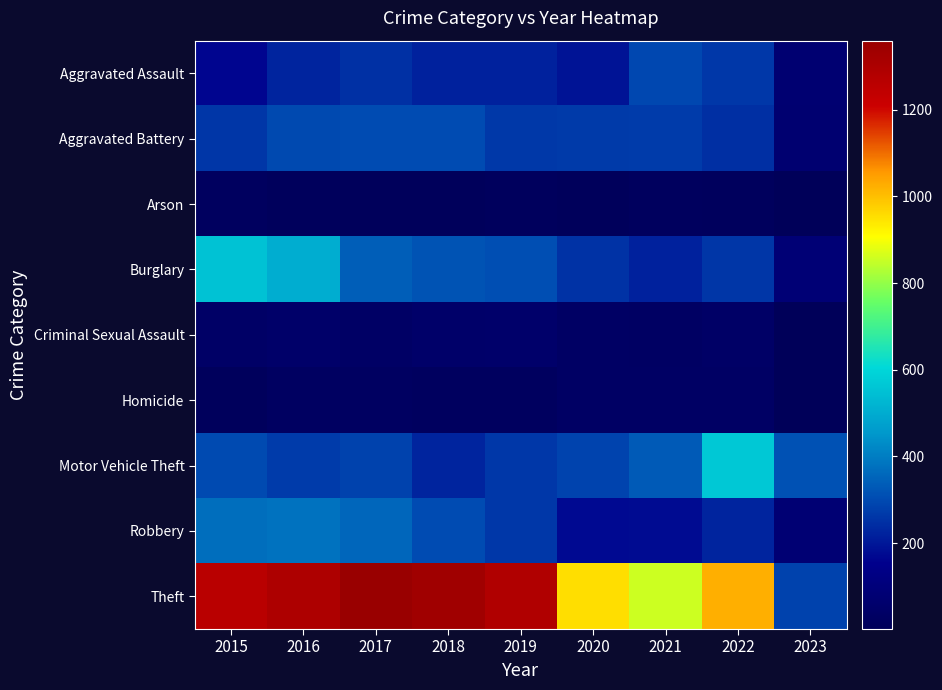

Reading right to left, extract all data points from this chart.

Aggravated Assault: 2023=75	2022=264	2021=295	2020=192	2019=220	2018=220	2017=251	2016=225	2015=164
Aggravated Battery: 2023=72	2022=248	2021=270	2020=269	2019=267	2018=302	2017=303	2016=298	2015=260
Arson: 2023=2	2022=16	2021=18	2020=12	2019=16	2018=8	2017=12	2016=14	2015=22
Burglary: 2023=86	2022=261	2021=220	2020=252	2019=308	2018=319	2017=339	2016=505	2015=552
Criminal Sexual Assault: 2023=4	2022=44	2021=33	2020=39	2019=54	2018=51	2017=41	2016=51	2015=43
Homicide: 2023=3	2022=36	2021=38	2020=34	2019=21	2018=23	2017=27	2016=28	2015=13
Motor Vehicle Theft: 2023=313	2022=567	2021=332	2020=287	2019=262	2018=225	2017=285	2016=272	2015=299
Robbery: 2023=81	2022=226	2021=175	2020=174	2019=264	2018=302	2017=356	2016=381	2015=372
Theft: 2023=283	2022=1023	2021=856	2020=954	2019=1288	2018=1337	2017=1359	2016=1297	2015=1263